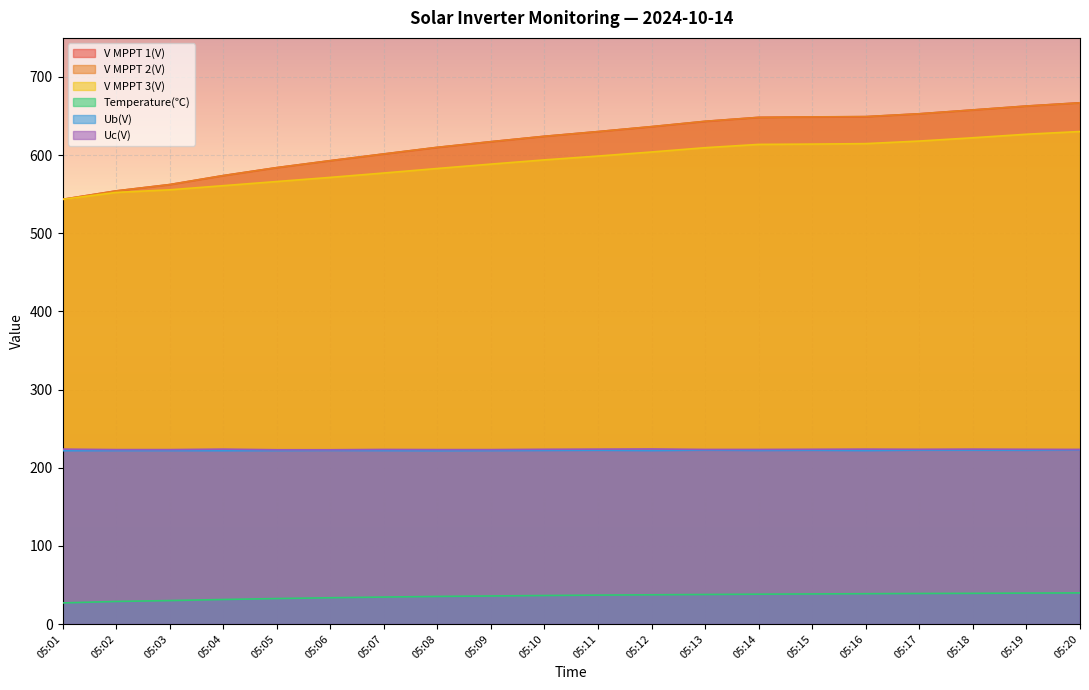

What is the difference between the Temperature(℃) values at 05:07 and 05:05?

1.9